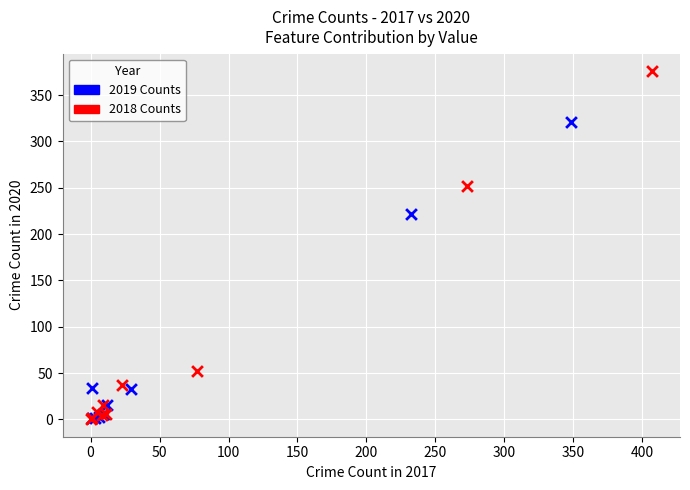

Which series has the largest Y range (max minus min)?

2018 Counts